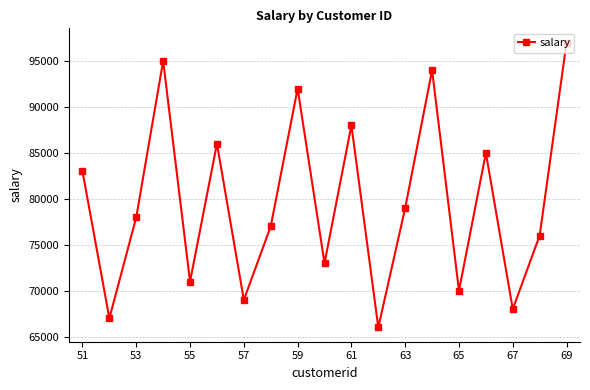

What is the value of the 14th point from the left?

94000